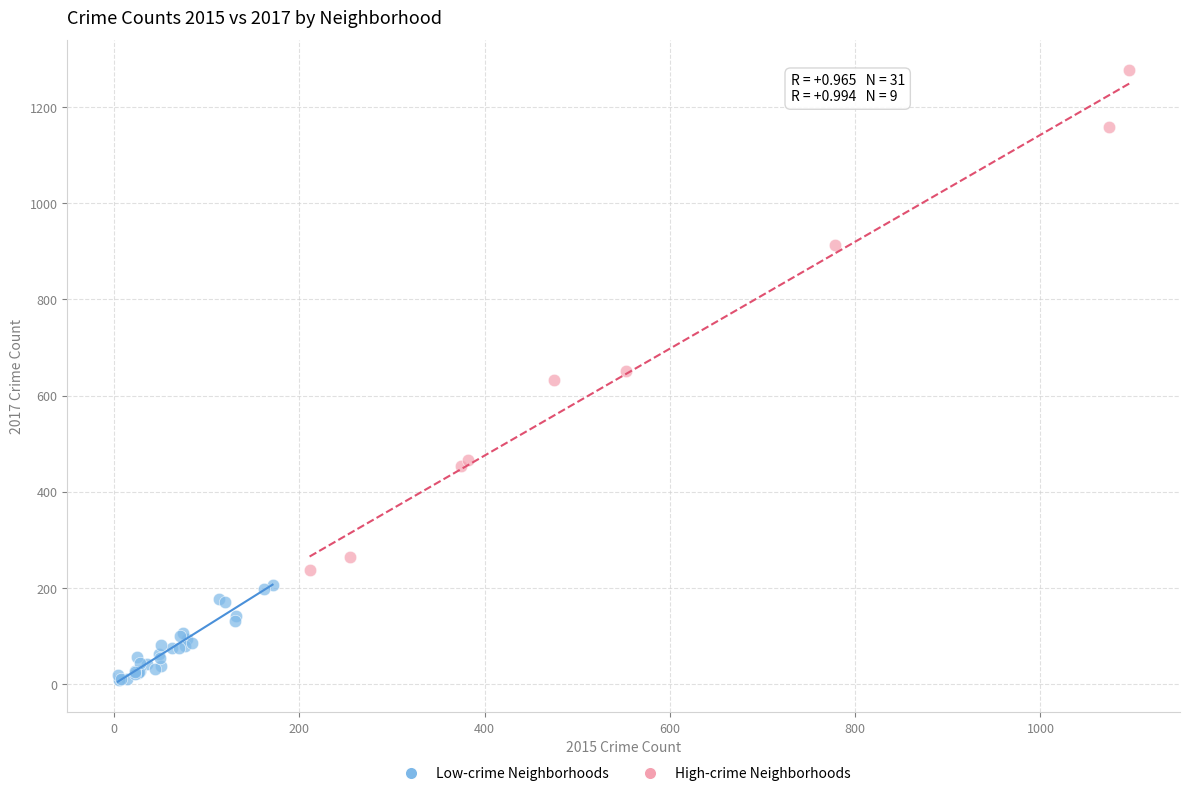

Which series has the widest spread of Y values?

High-crime Neighborhoods